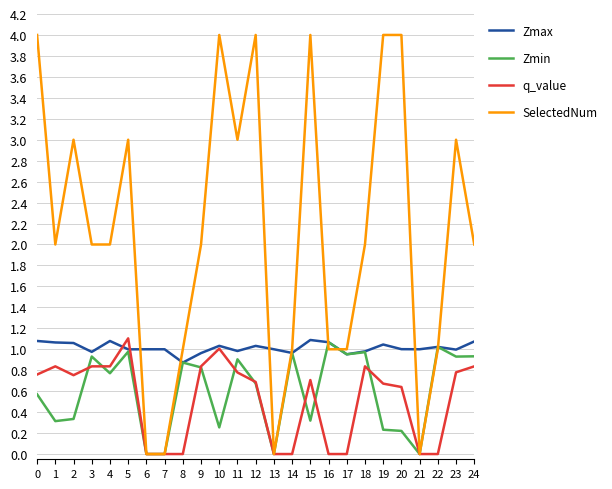

Between 3 and 15, which series saw the biggest shift?

SelectedNum